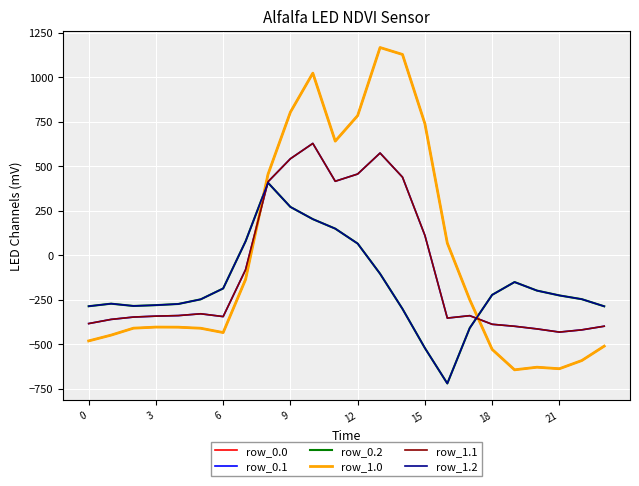

Does the chart display data point markers on the line(s)?

No